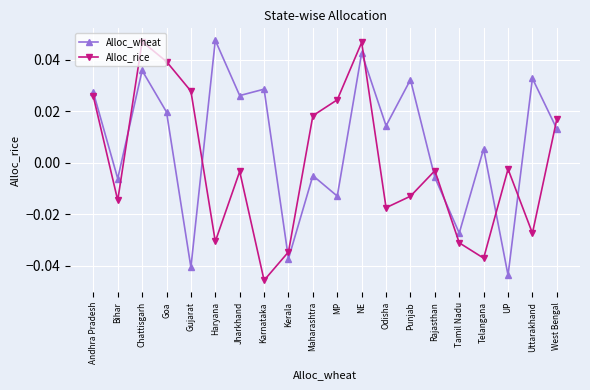

At which category does Alloc_rice reach its first local valley?

Bihar